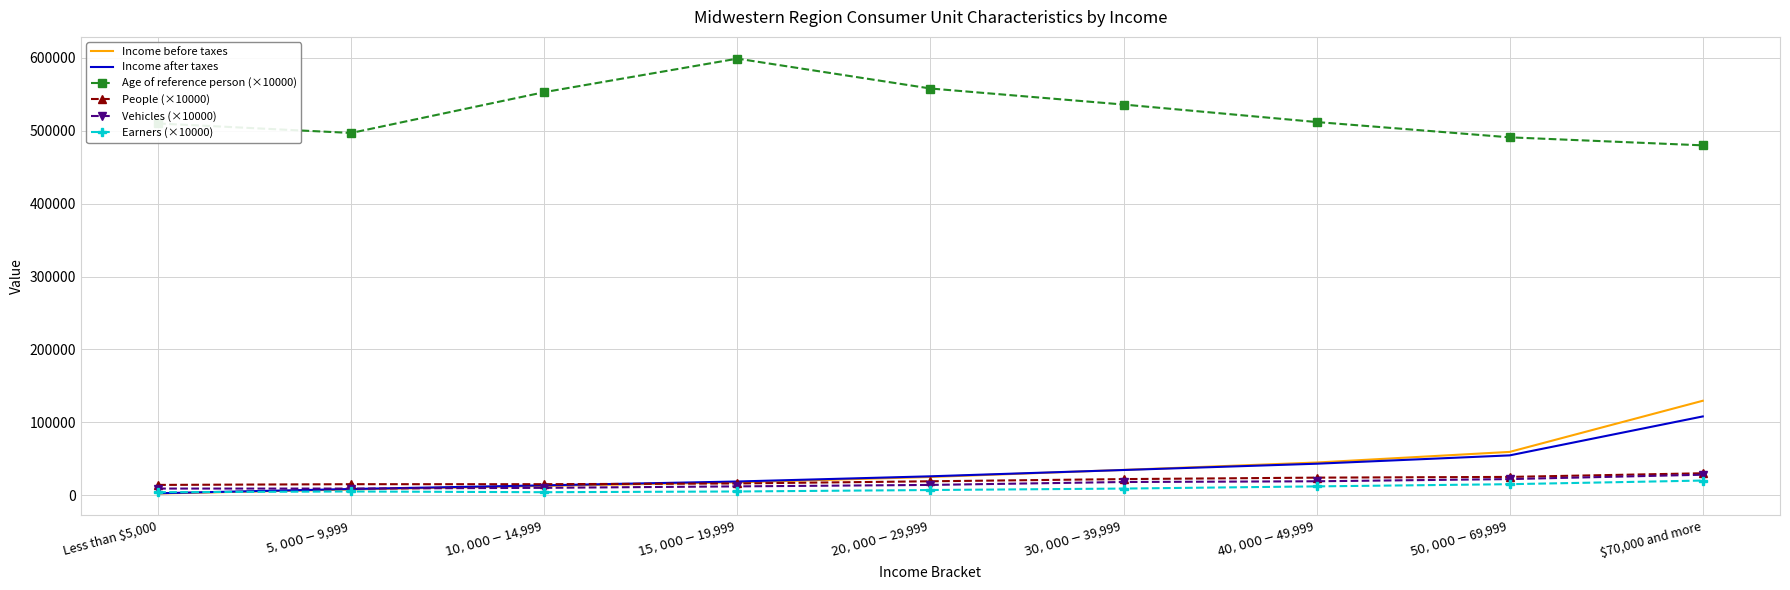

True or false: Income after taxes and Age of reference person (×10000) intersect in this chart.

False